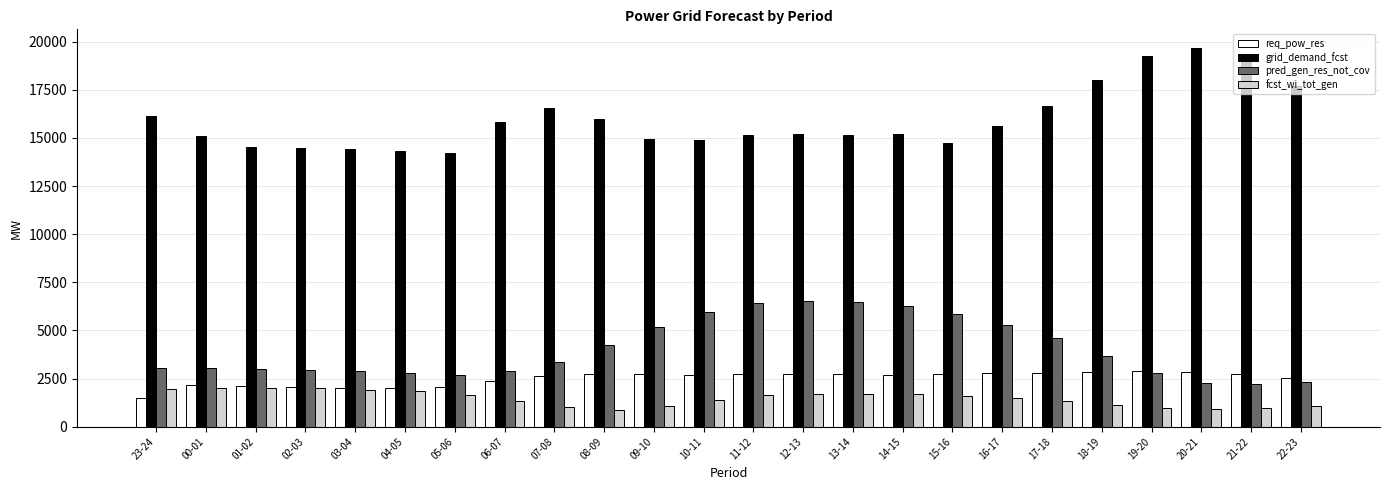

Rank the series by their maximum value, from highest to lowest.

grid_demand_fcst, pred_gen_res_not_cov, req_pow_res, fcst_wi_tot_gen